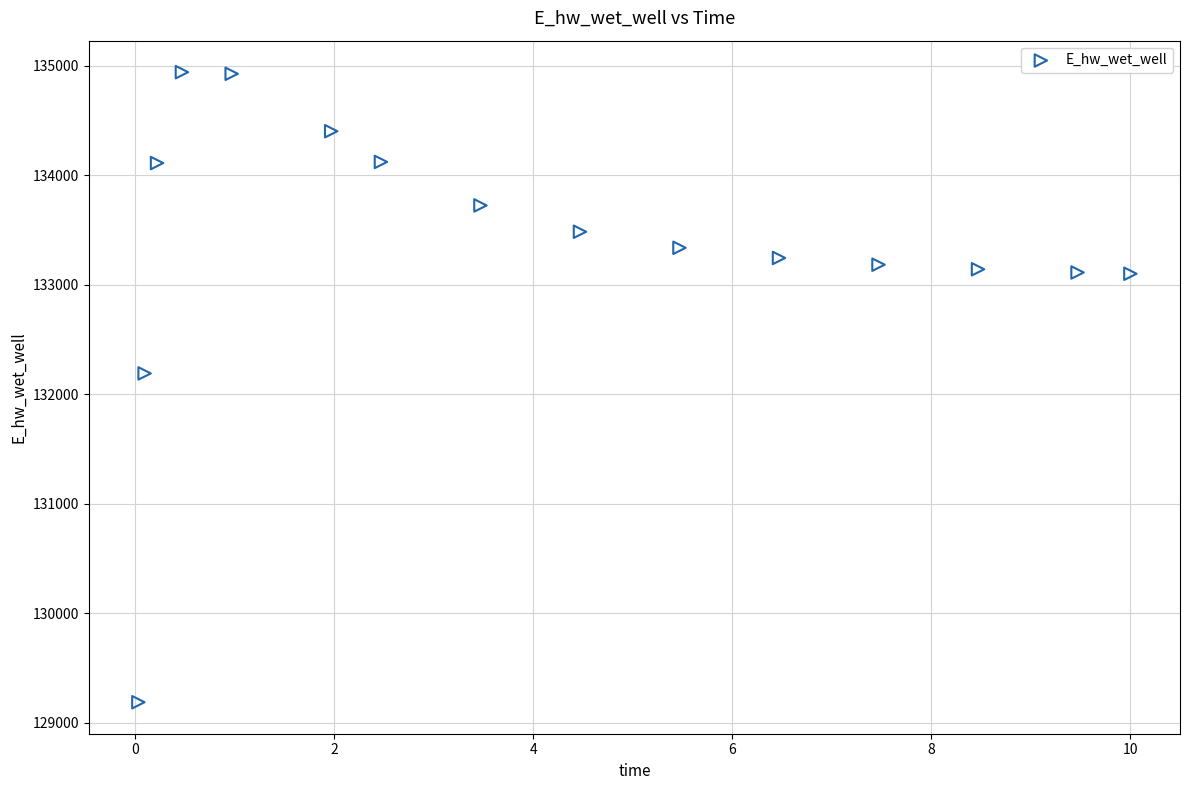

What is the range of Y values (max minus min)?

5754.0